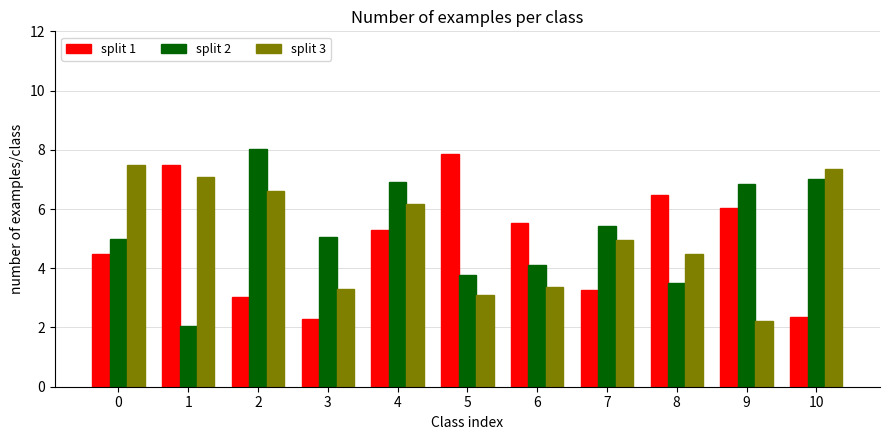

The split 2 series shows 6.9 at 4. True or false?

True